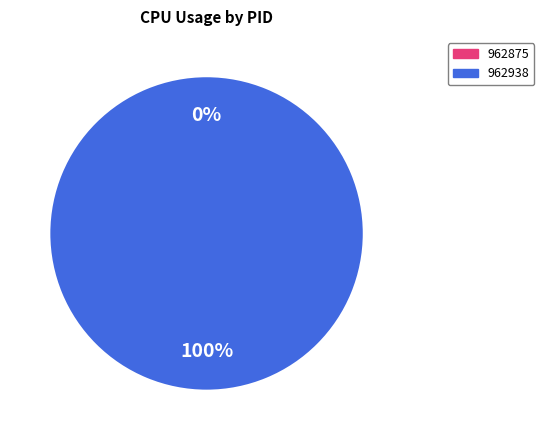

Is 962938 the majority of the pie?

Yes